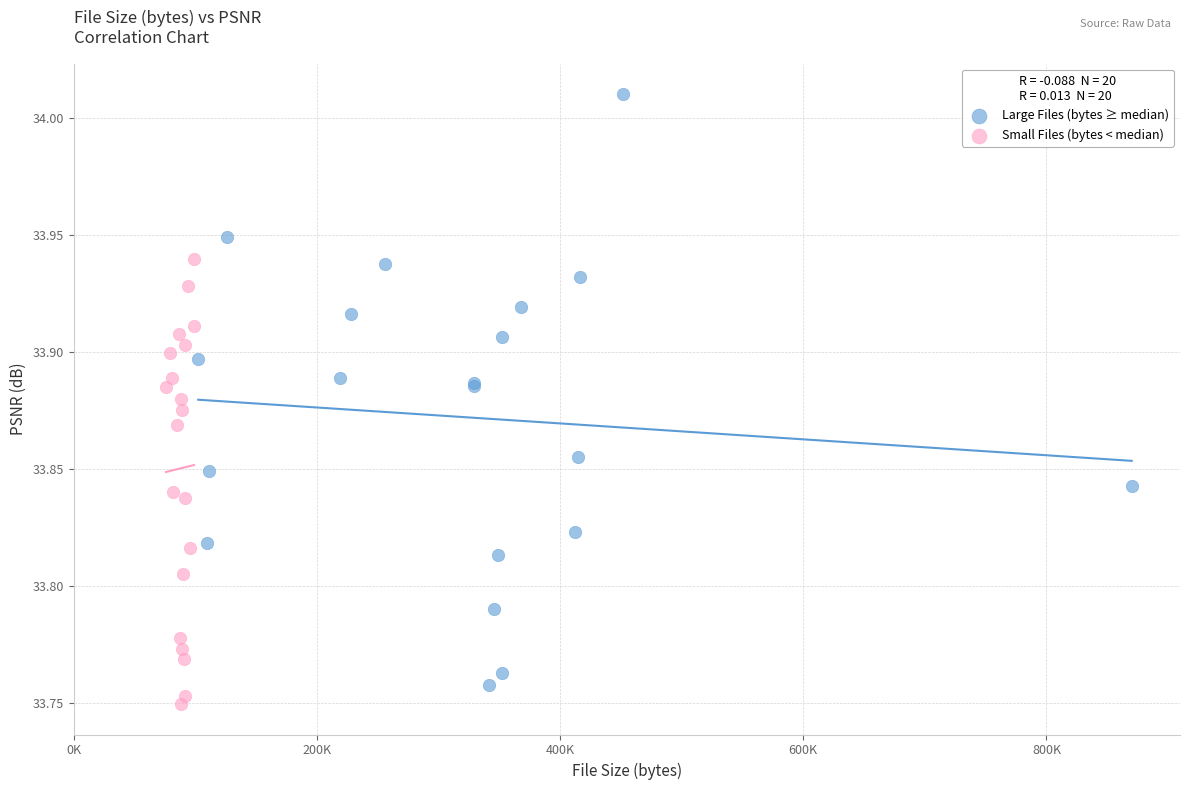

What are all the series names shown in the legend?

Large Files (bytes ≥ median), Small Files (bytes < median)